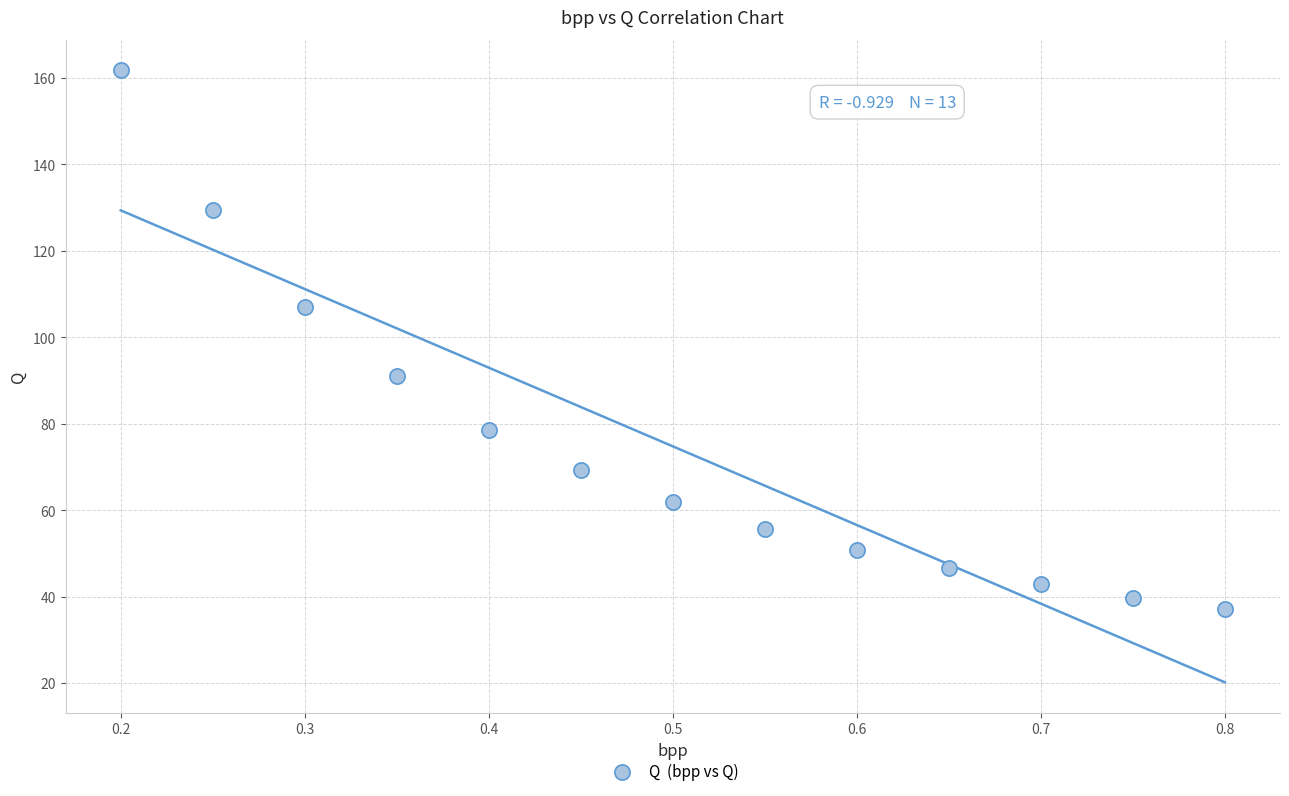

What is the range of Y values (max minus min)?

124.6